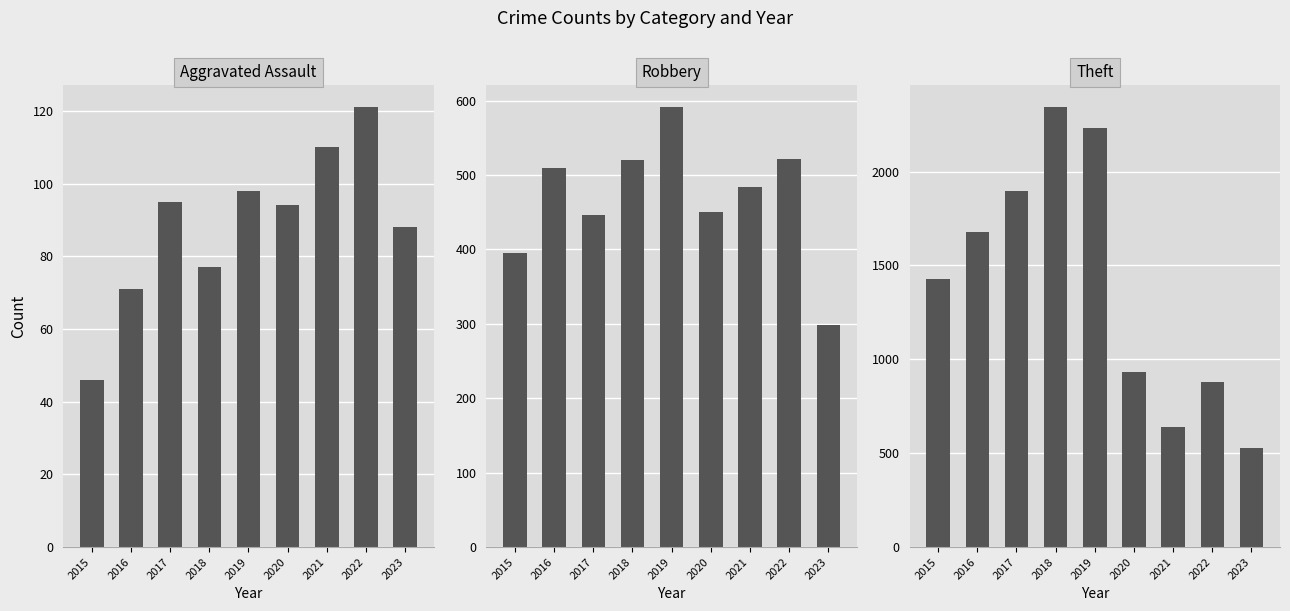

Which series has the largest total across all categories?

Theft